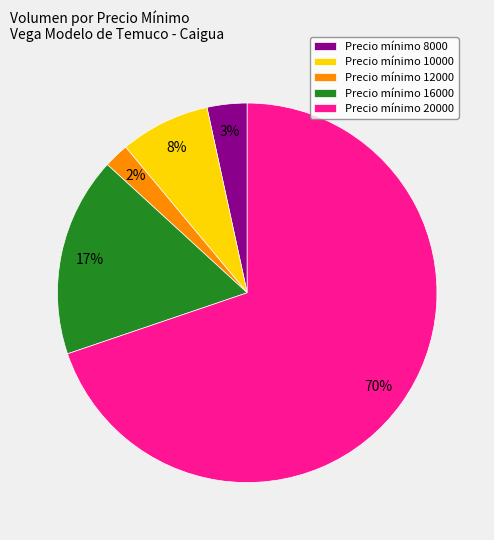

Is there a majority slice in this chart?

Yes